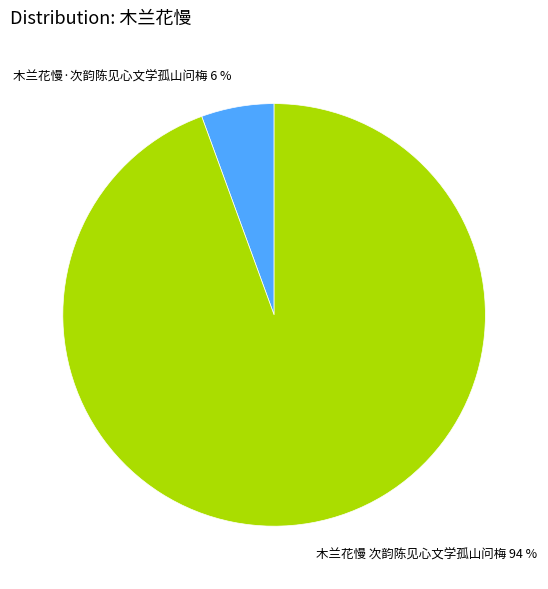

Which category has the smallest portion of the pie?

木兰花慢·次韵陈见心文学孤山问梅